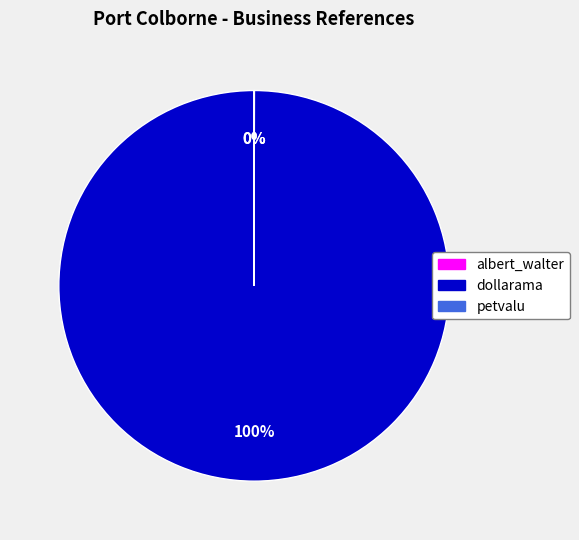

Is there any slice that represents more than half of the pie?

Yes